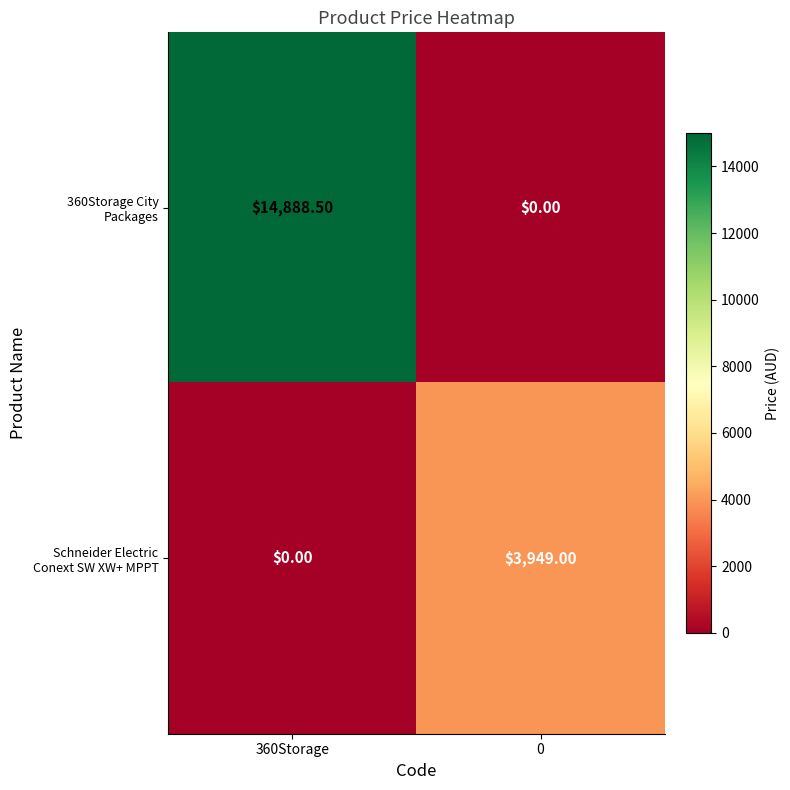

What is the total value across all series at 0?

3949.0